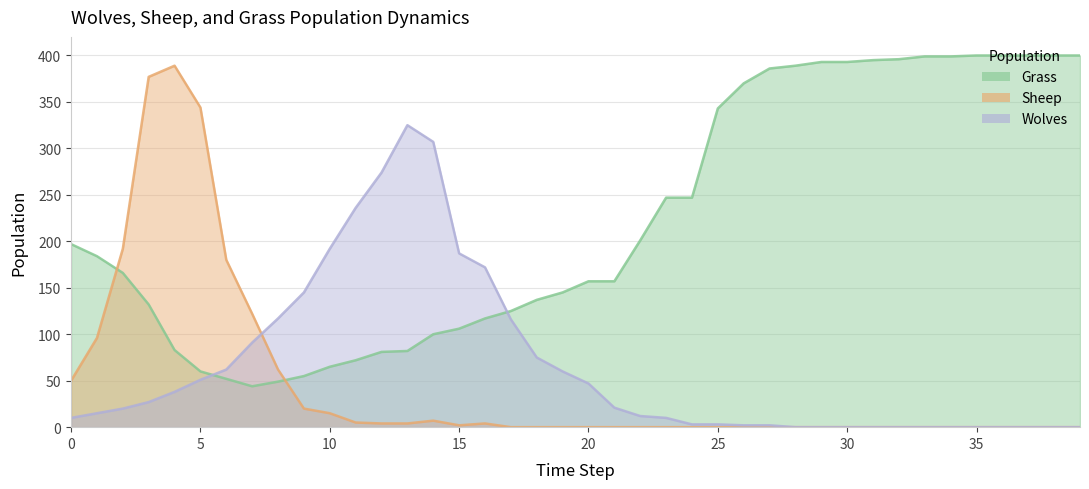

How many values in Wolves are above zero?

28